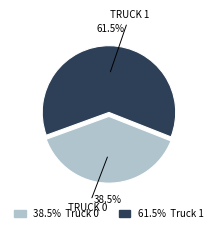

Is there a majority slice in this chart?

Yes